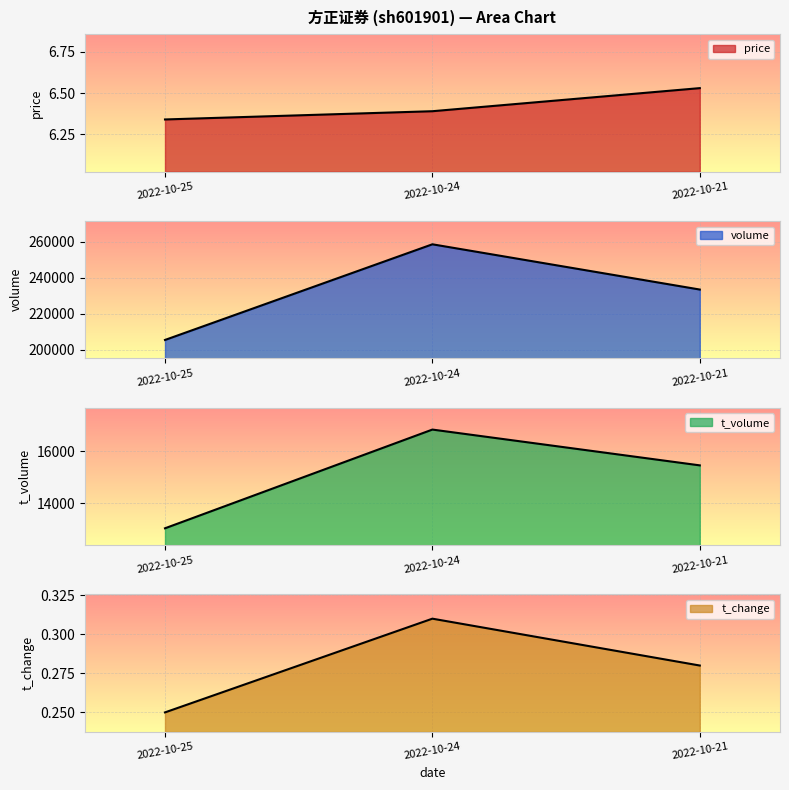

What is the minimum value shown in the chart?

0.2